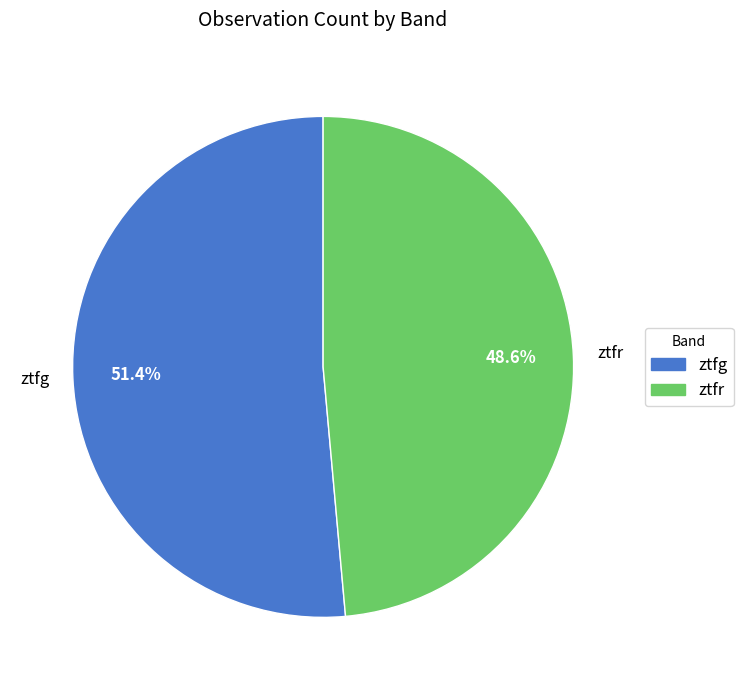

How many segments does this pie chart have?

2